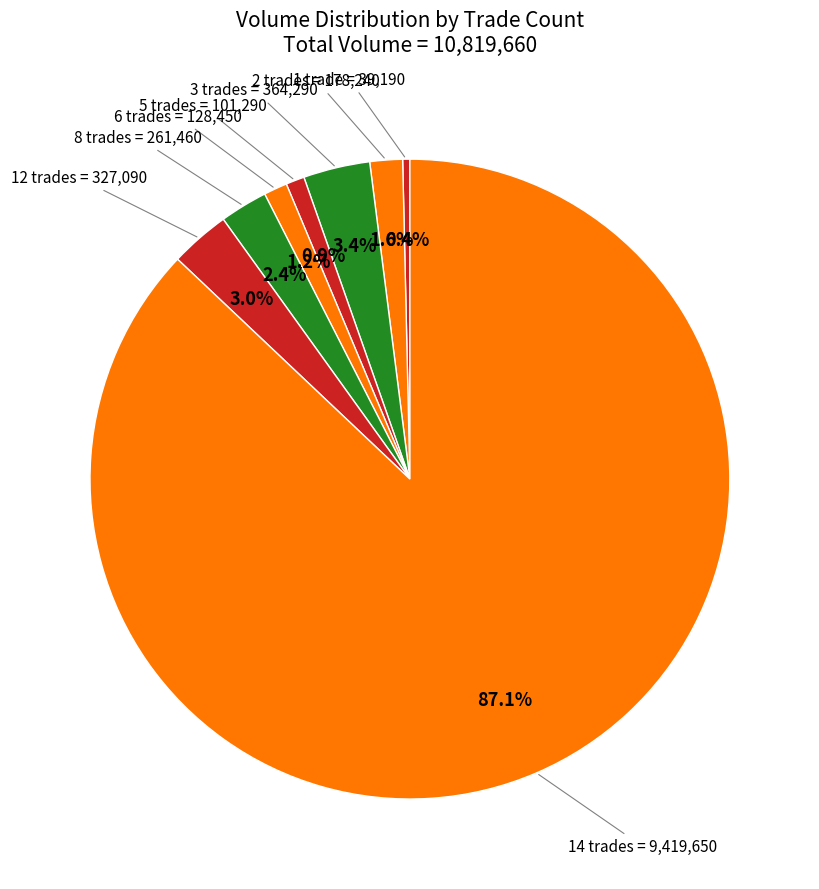

Count the number of slices in the pie.

8